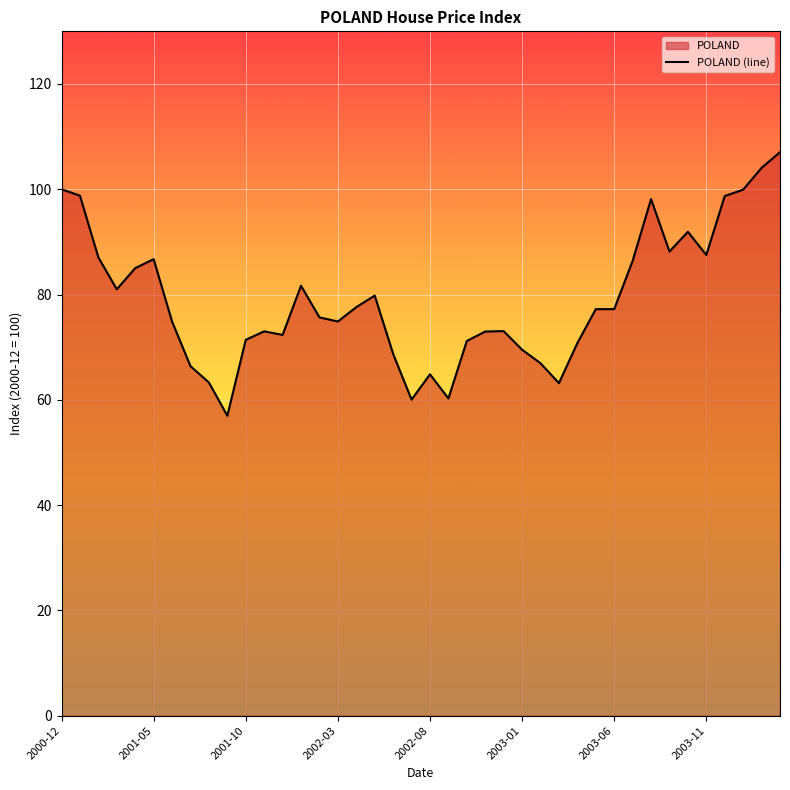

What is the average value?

79.1